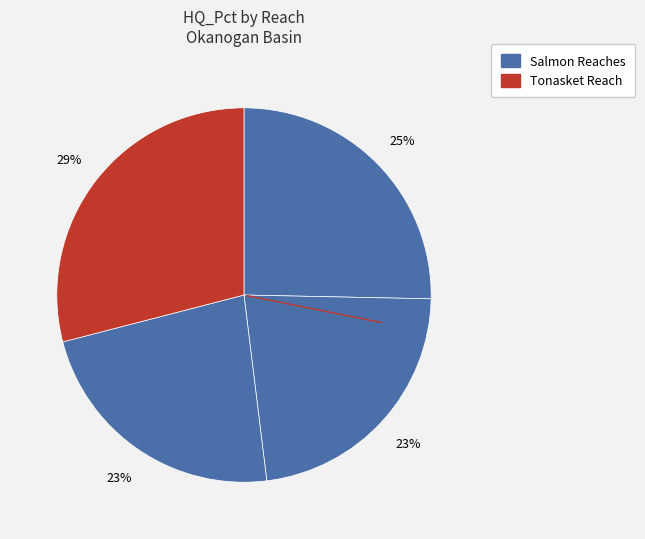

How many segments does this pie chart have?

4